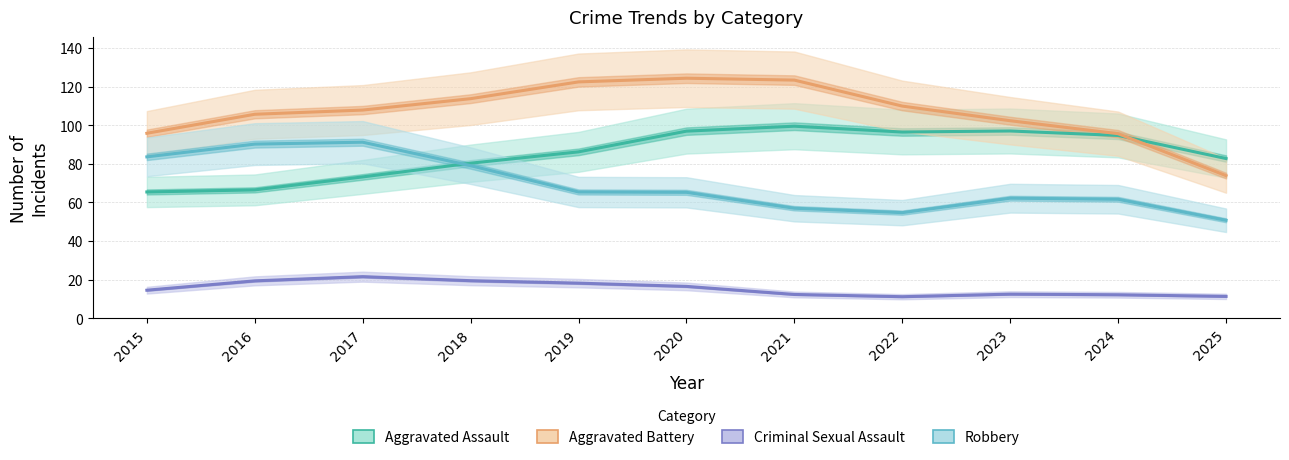

How many data points in Aggravated Battery are above 107?

6